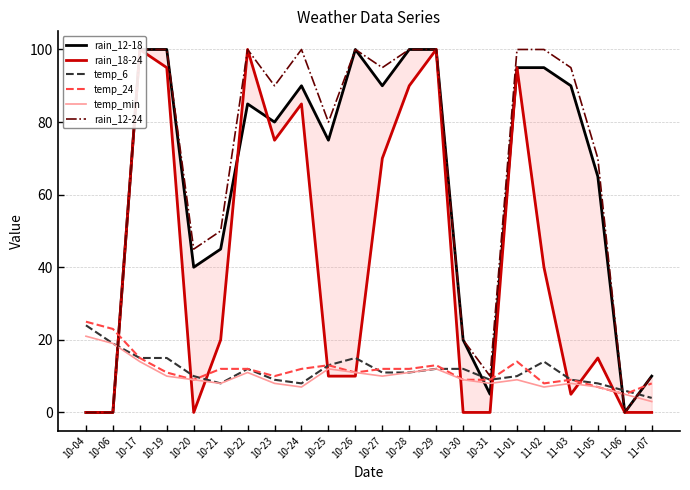

What are all the series names shown in the legend?

rain_12-18, rain_18-24, temp_6, temp_24, temp_min, rain_12-24